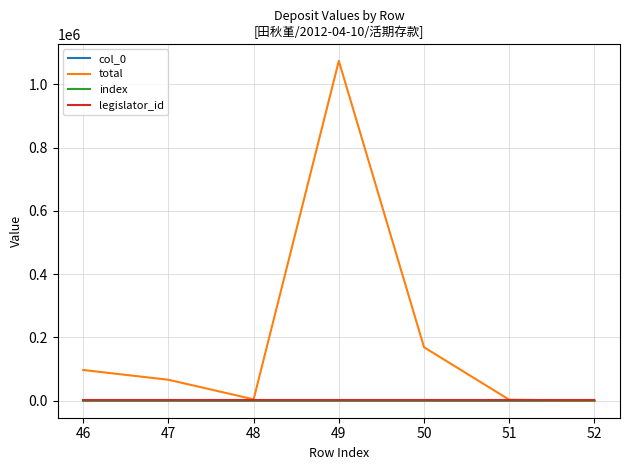

Between which two adjacent categories do total and legislator_id first intersect?

51 and 52